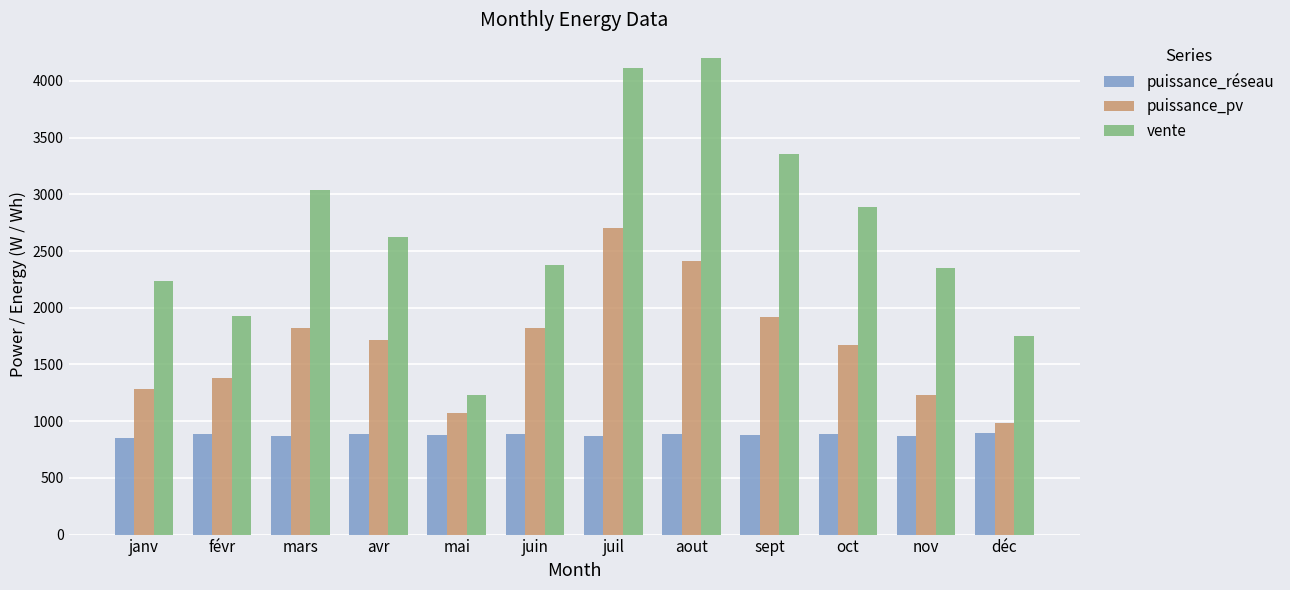

What is the difference between the puissance_pv values at oct and nov?

441.9